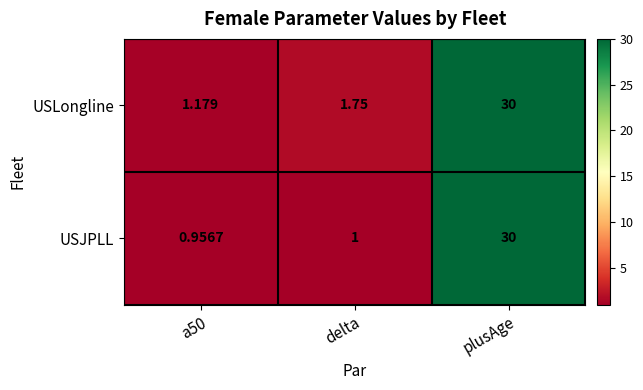

How many values in the USJPLL series are below 1?

1